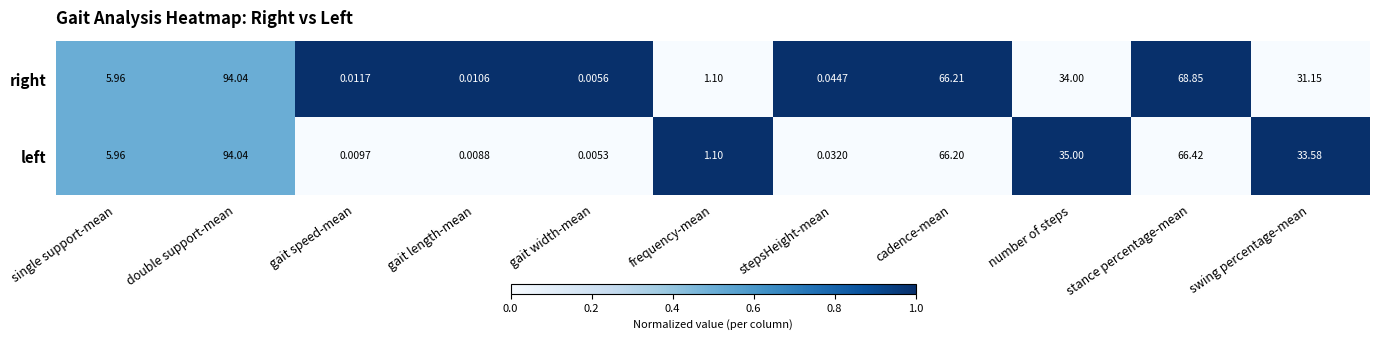

At which label is right closest to 47?

number of steps